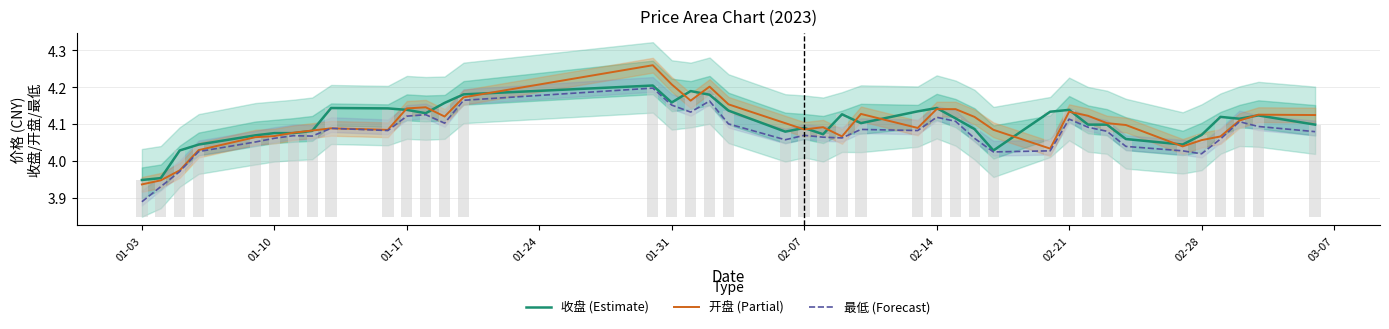

At which label does 最低 (Forecast) reach its minimum?

01-03